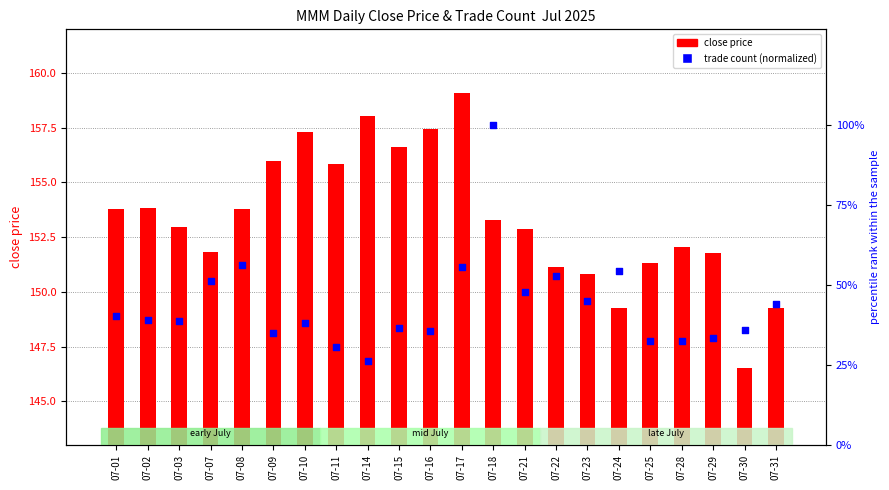

Which series contains the lowest Y value?

trade_count